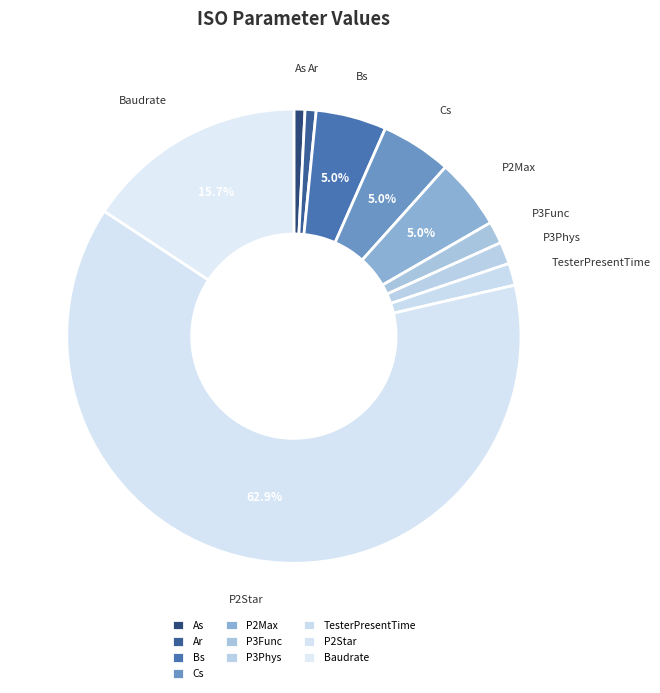

Which slice is the largest?

P2Star